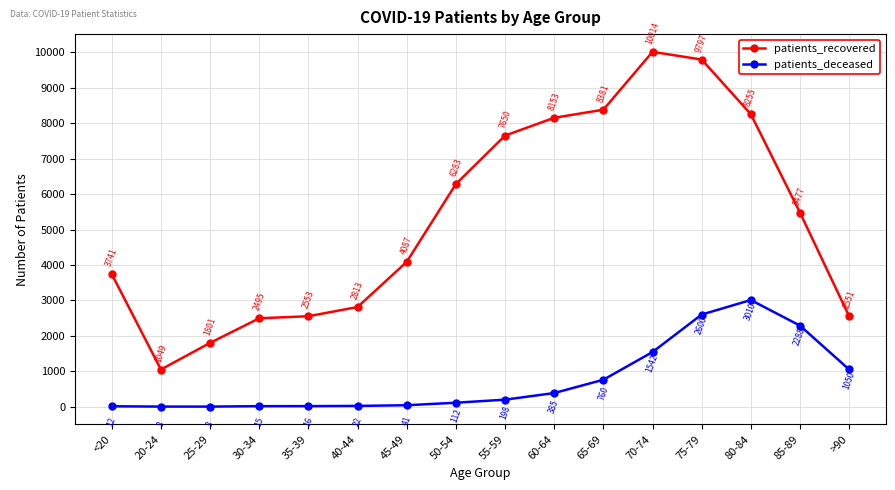

True or false: patients_deceased and patients_recovered cross at least once.

False